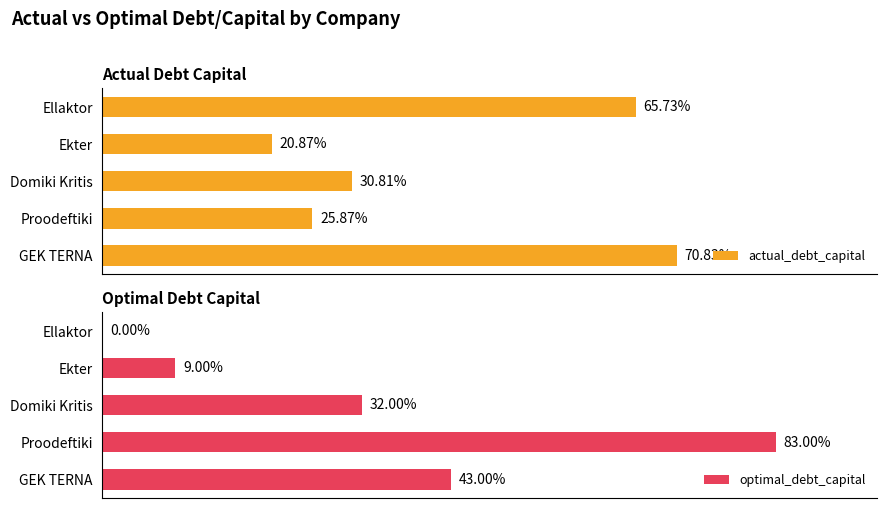

Count the number of categories in the chart.

5